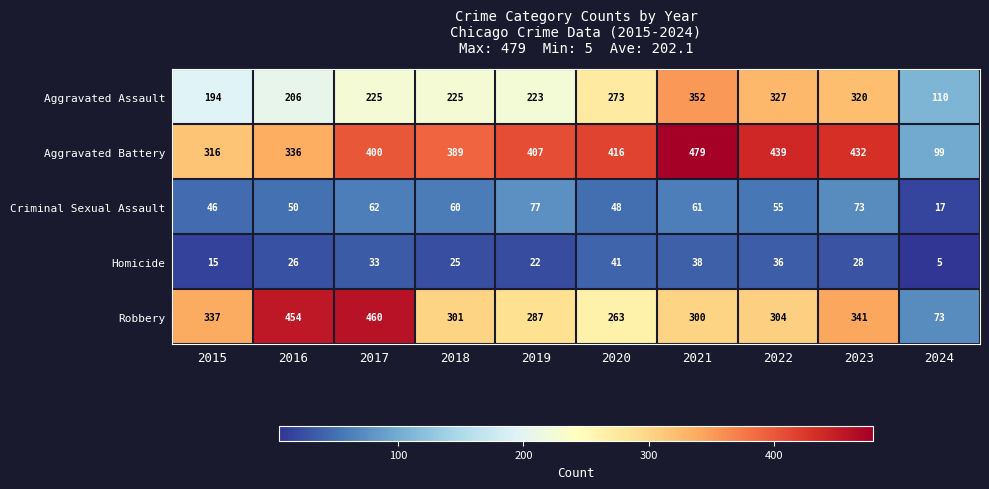

Which series has the widest spread of values?

Robbery